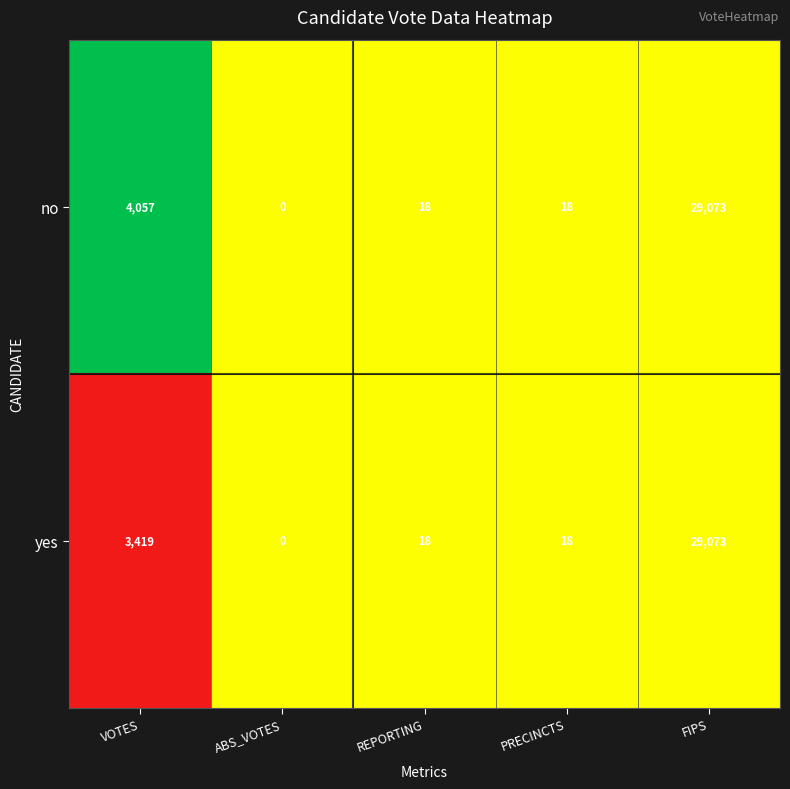

Reading left to right, list all the values displayed in this chart.

no: VOTES=4057	ABS_VOTES=0	REPORTING=18	PRECINCTS=18	FIPS=29073
yes: VOTES=3419	ABS_VOTES=0	REPORTING=18	PRECINCTS=18	FIPS=29073